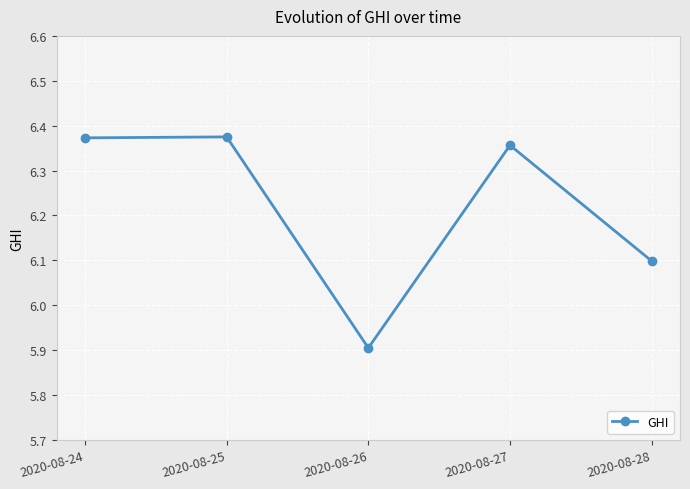

How many distinct data groups are displayed?

1